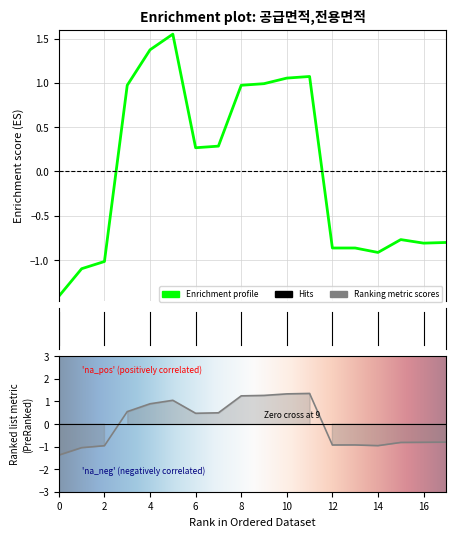

The value of 공급면적 at 16 is -0.8. True or false?

True